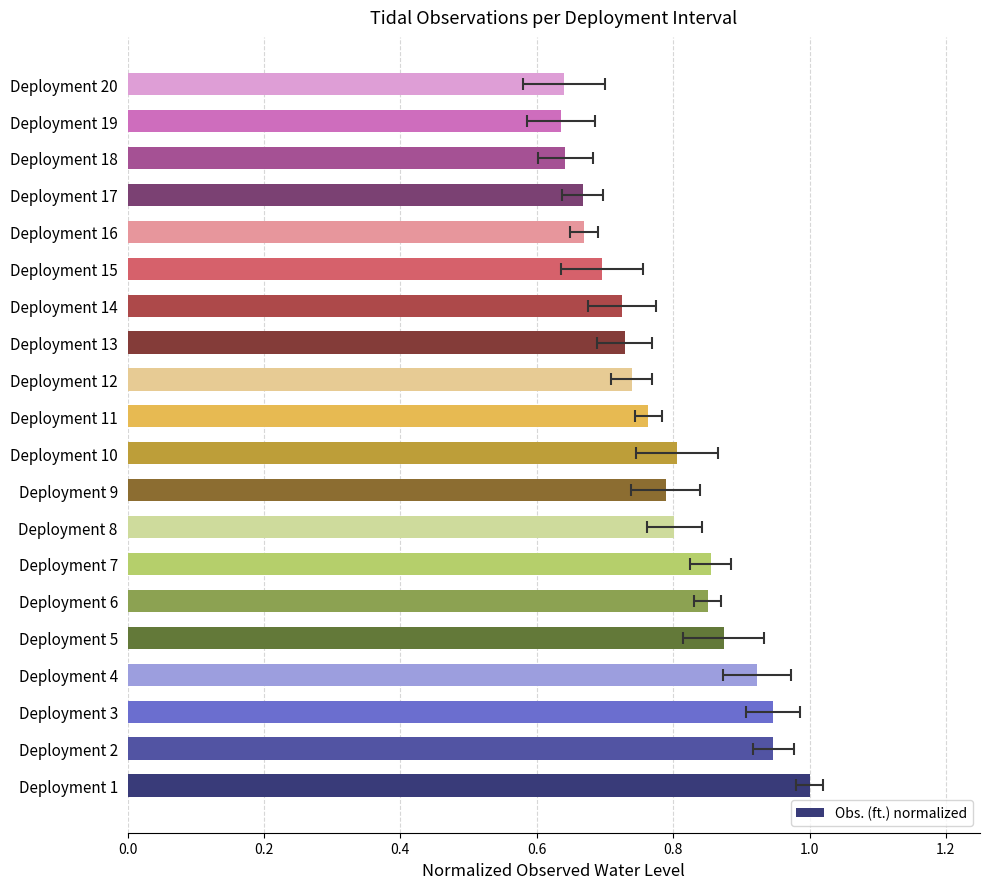

How many data points does each series have?

20